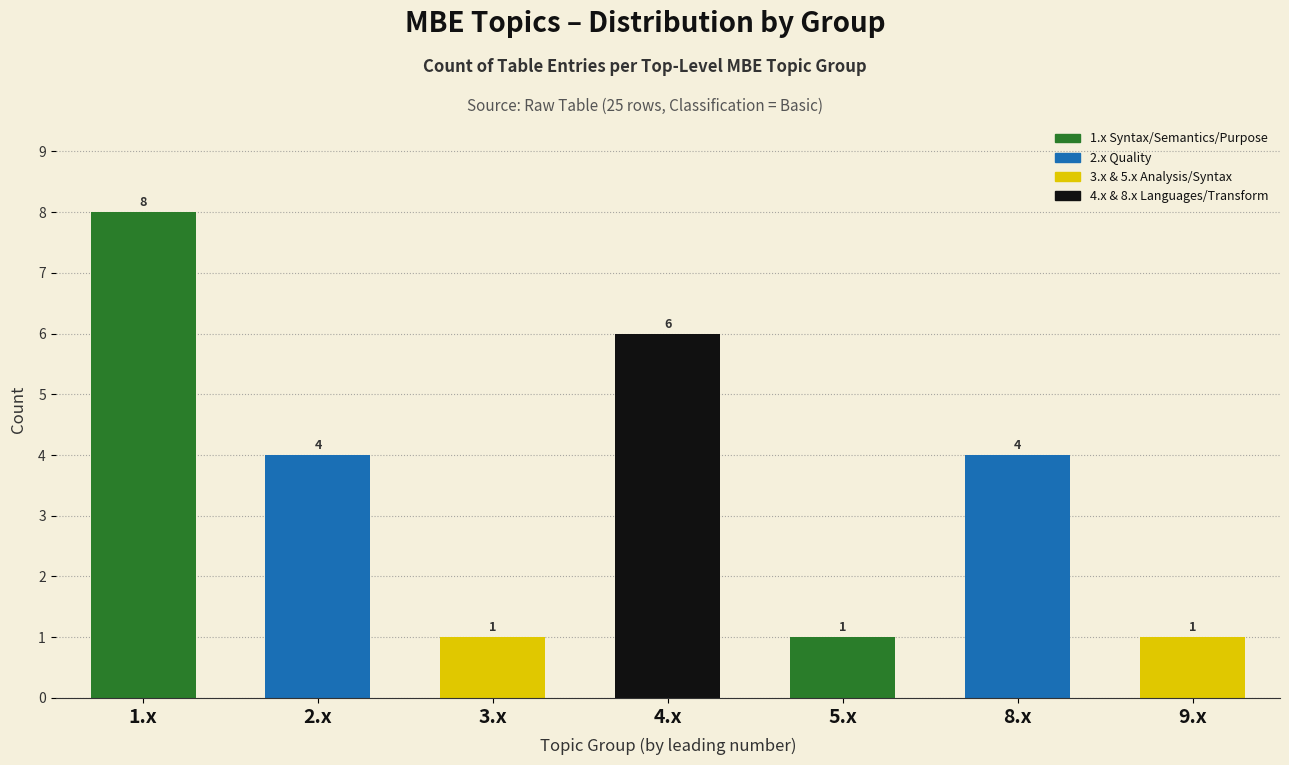

Reading left to right, what are all the values shown in this chart?

8	4	1	6	1	4	1